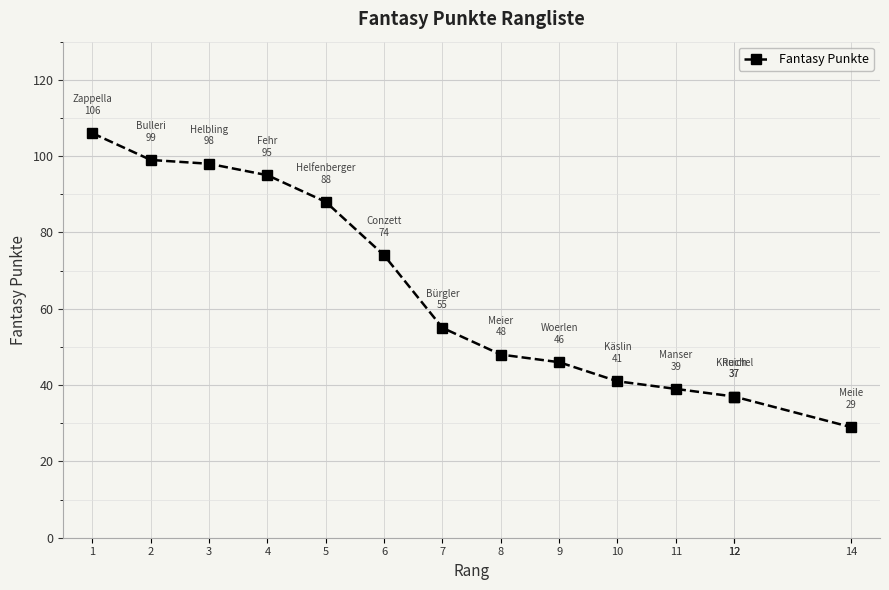

Is this an area chart (filled region under the line)?

No